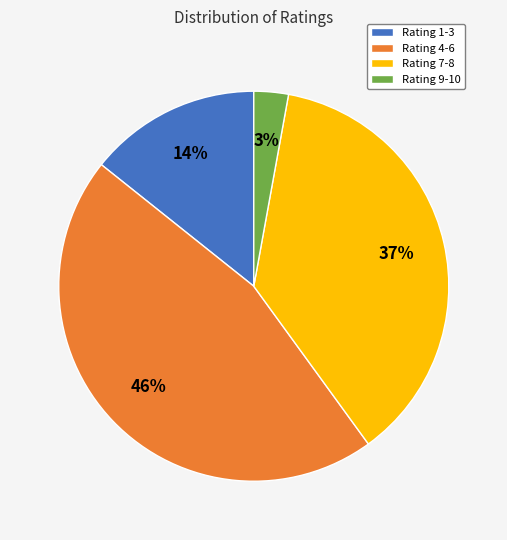

Between Rating 9-10 and Rating 4-6, which is larger?

Rating 4-6